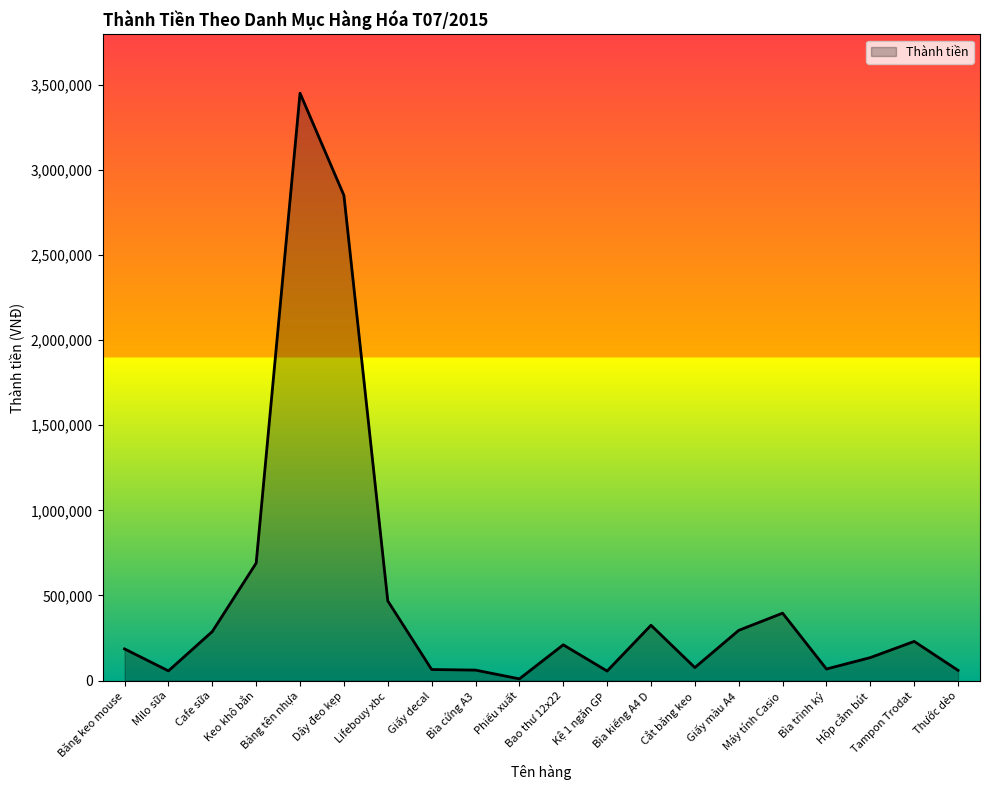

What is the greatest value displayed?

3450000